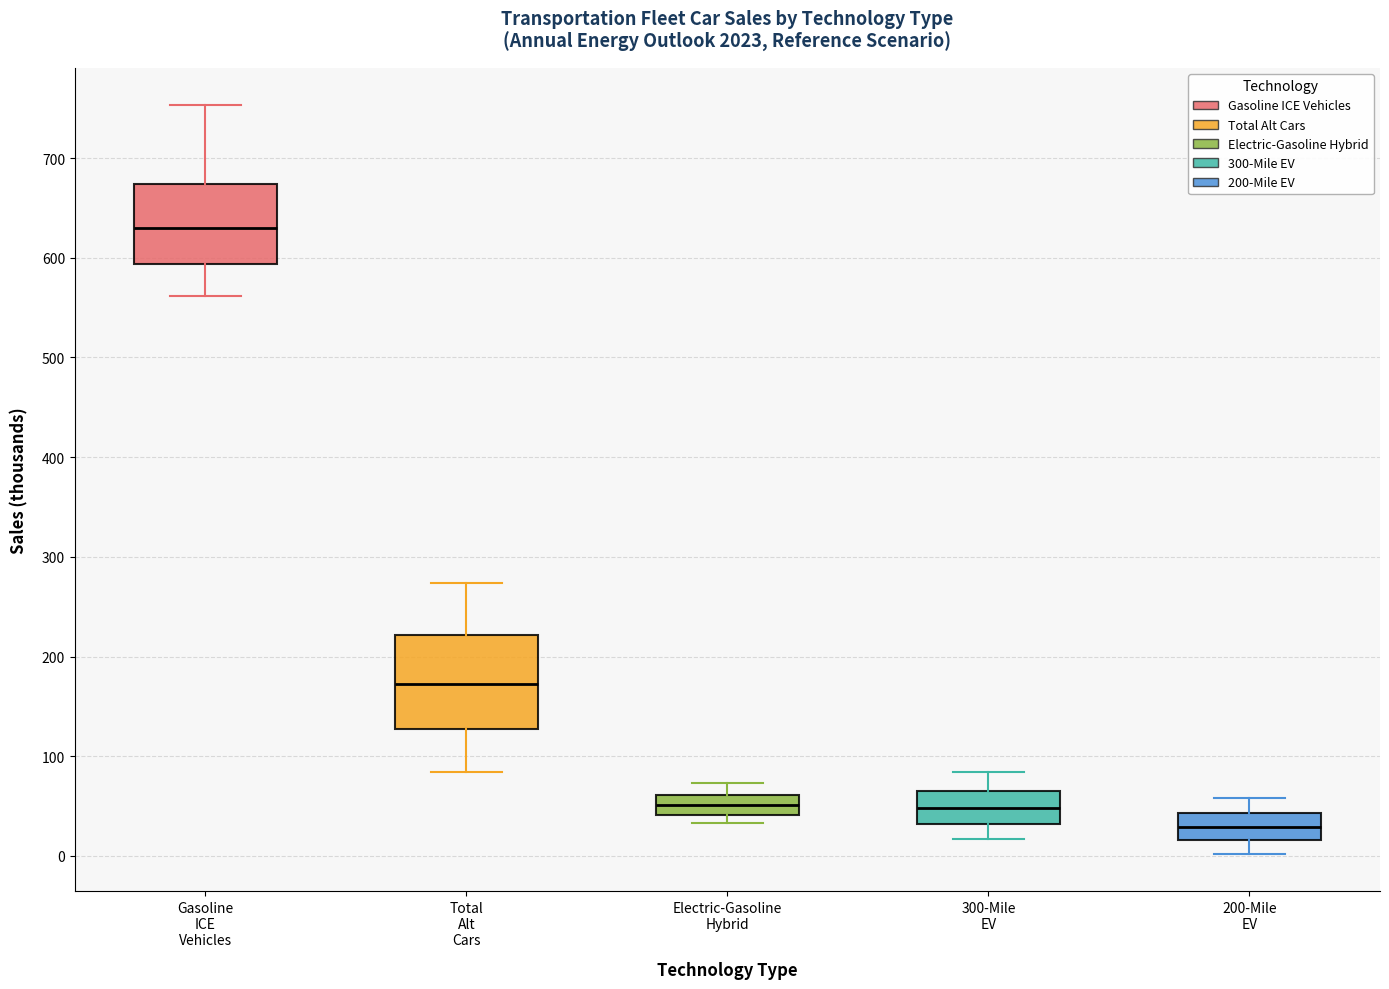

Where does the upper whisker of the box for 300-Mile EV end on the y-axis? The values are not printed on the chart, so give them approximately, as read against the axis.

80